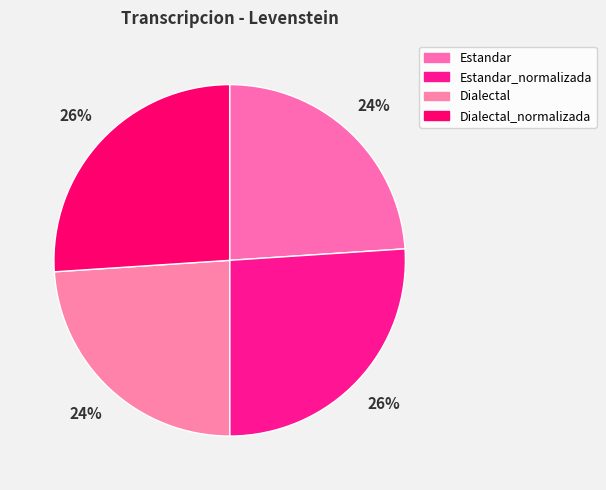

Does any single category account for the majority?

No